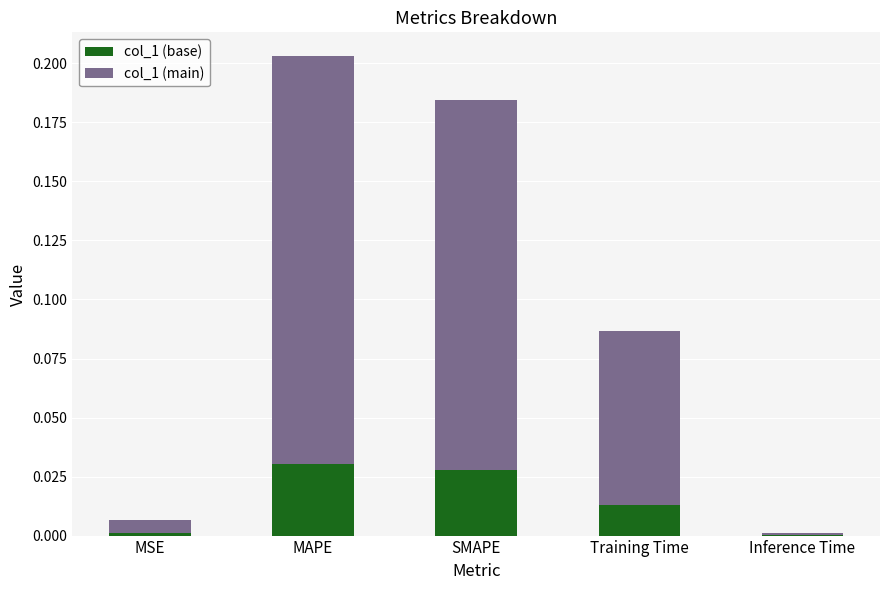

At which category is the sum across all series the highest?

MAPE